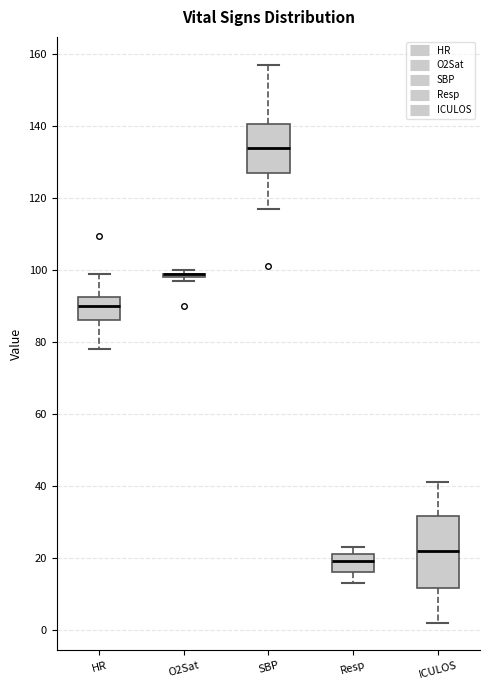

Comparing the boxes themselves (not the whiskers), which one is the tallest?

ICULOS